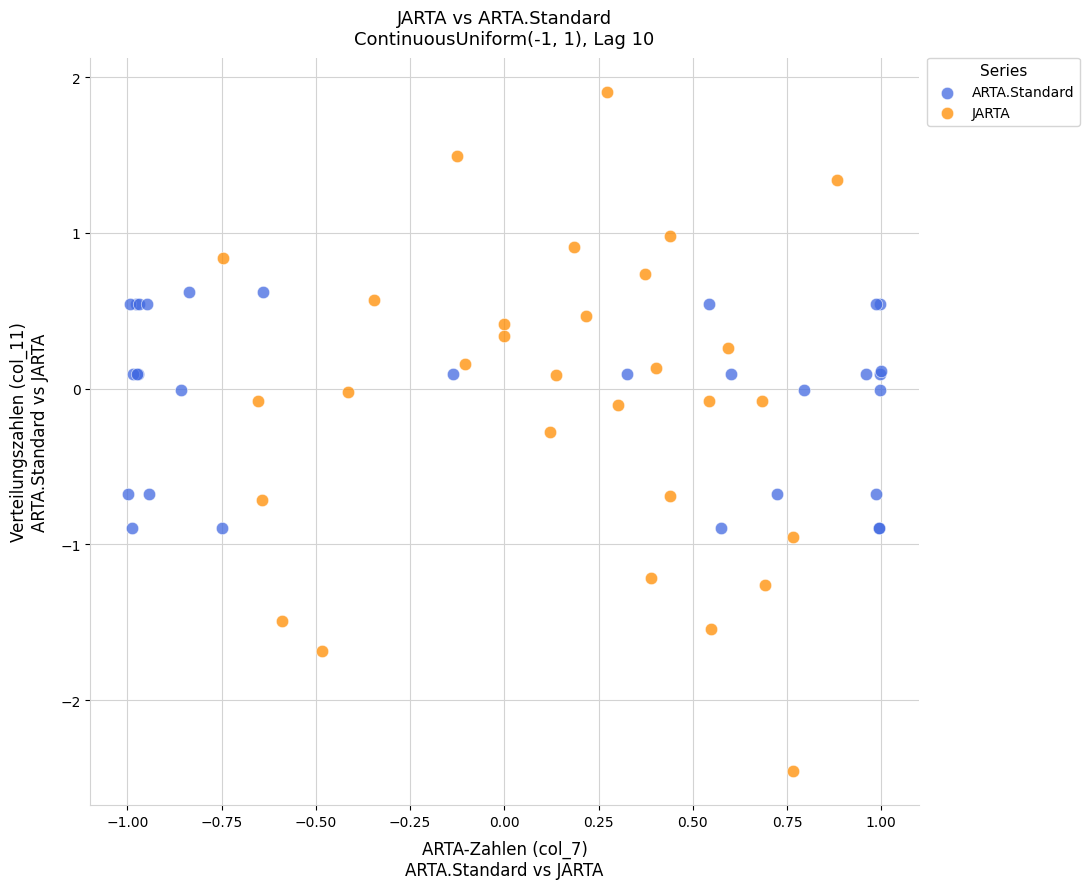

Which series contains the lowest Y value?

JARTA